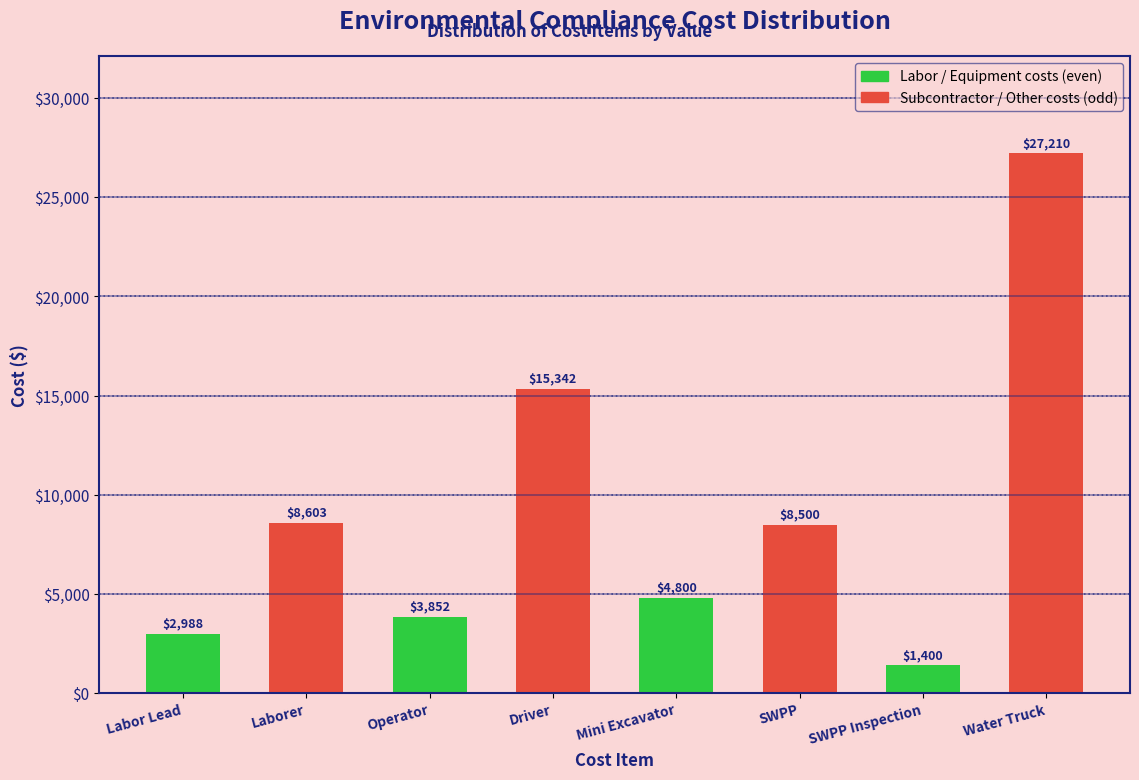

At which category does the chart reach its peak across all series?

Water Truck